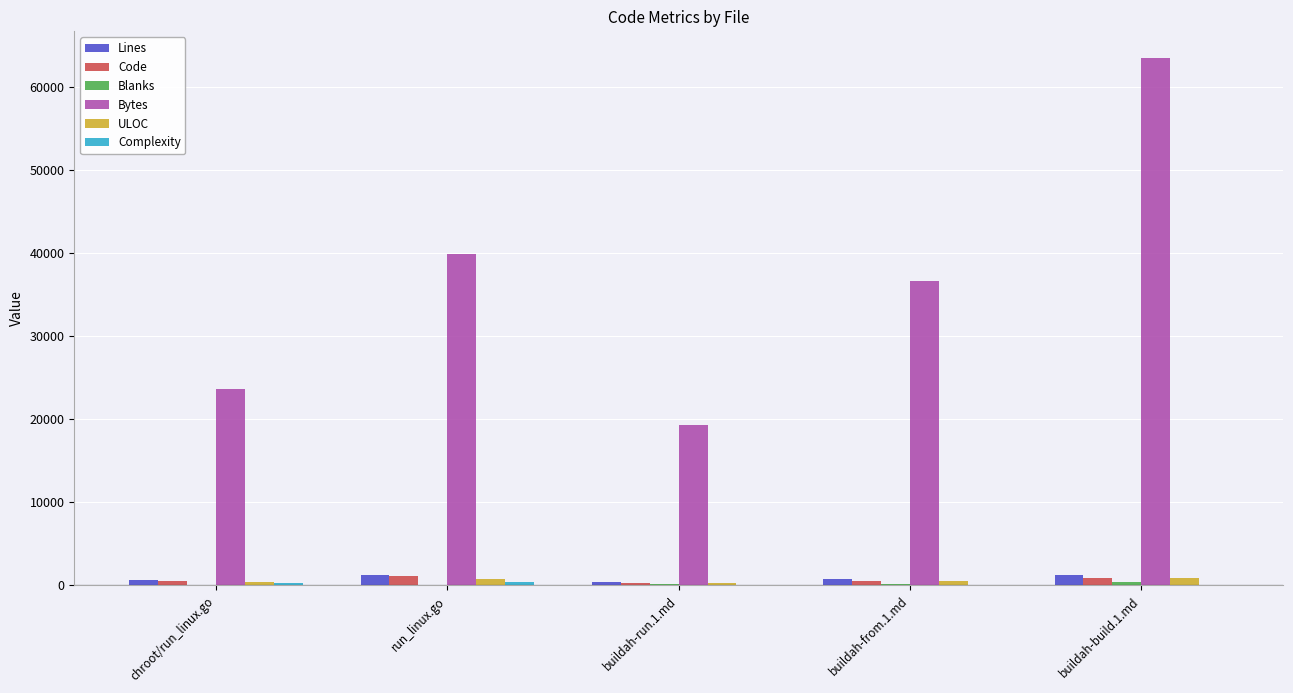

Between chroot/run_linux.go and run_linux.go, which series saw the biggest shift?

Bytes